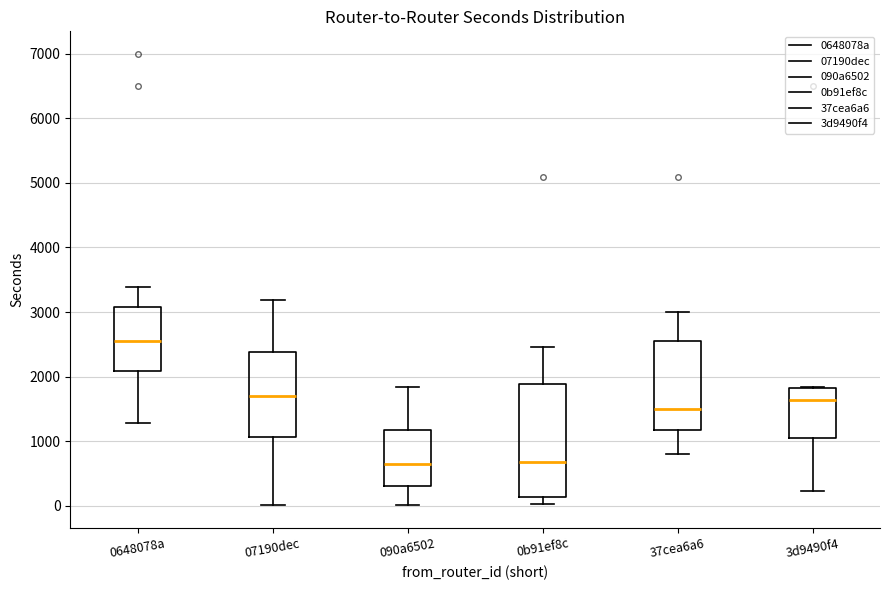

Comparing the boxes themselves (not the whiskers), which one is the tallest?

0b91ef8c